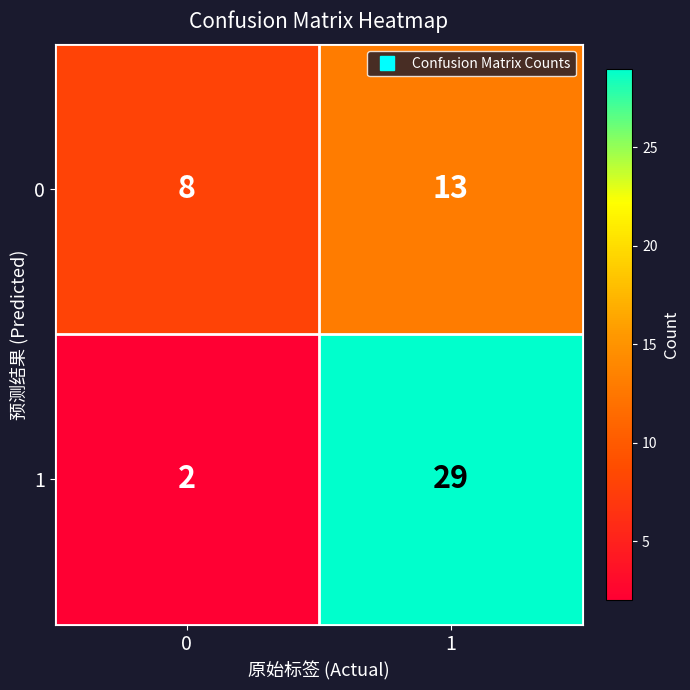

What is the difference between the highest and lowest values at 1?

16